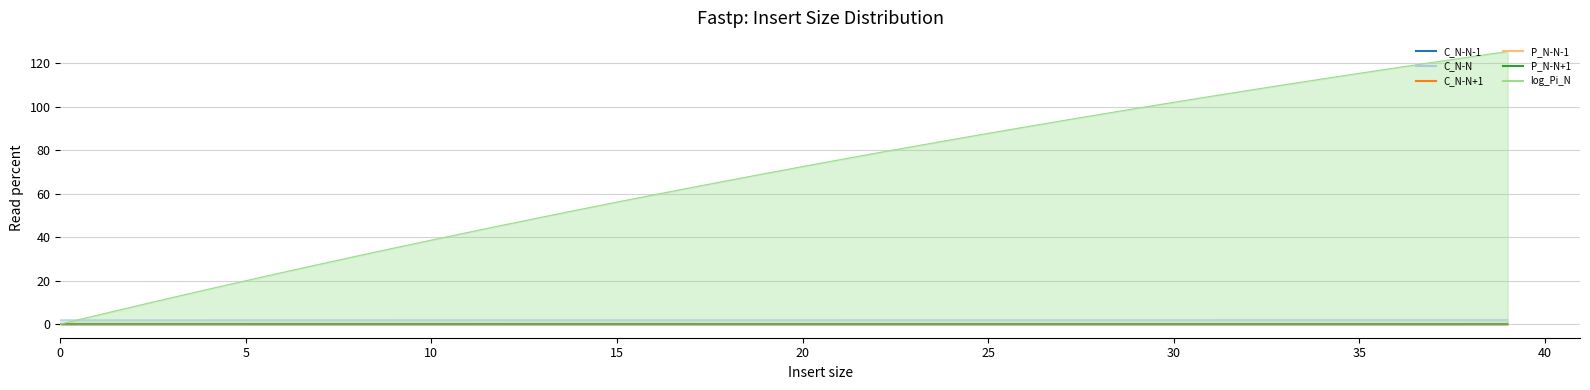

How many data points in log_Pi_N are less than 72?

20